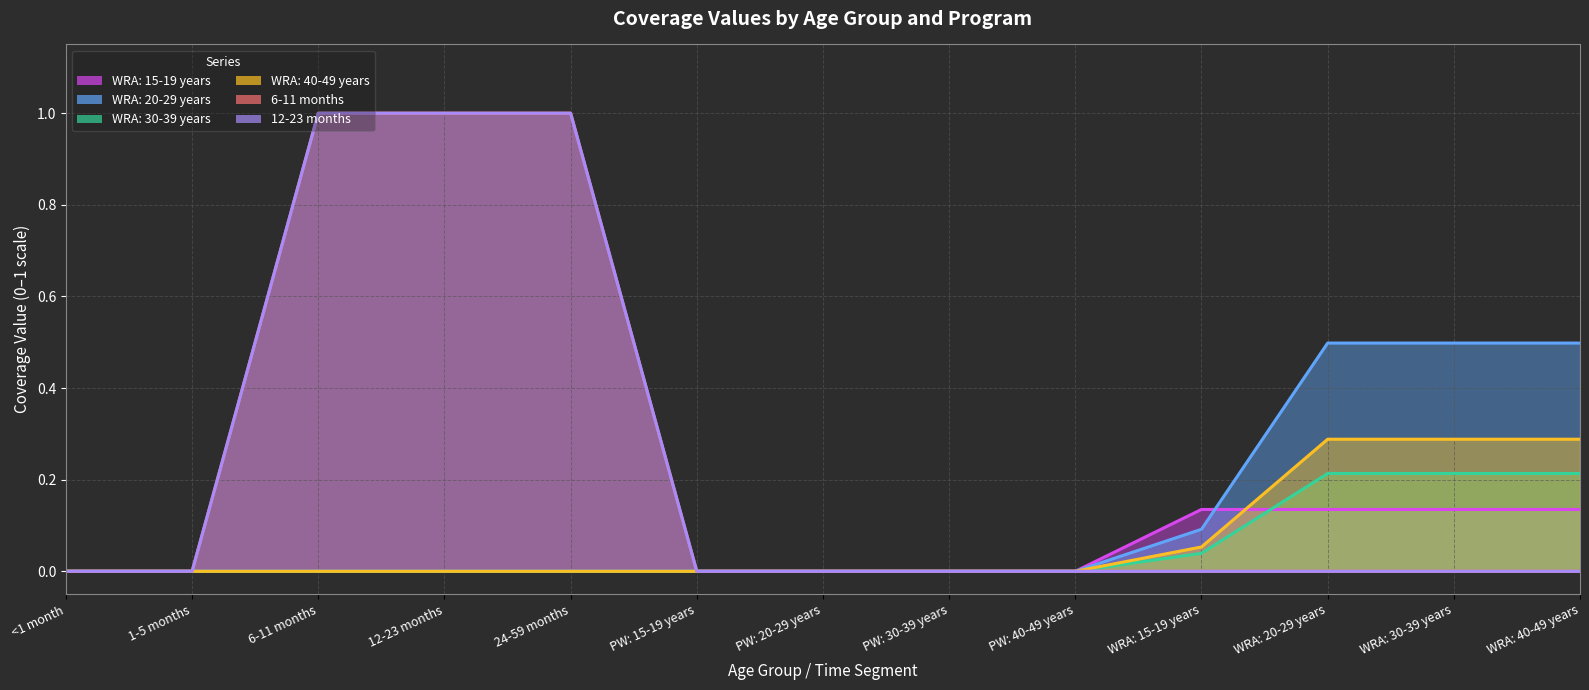

True or false: 12-23 months and WRA: 20-29 years intersect in this chart.

False